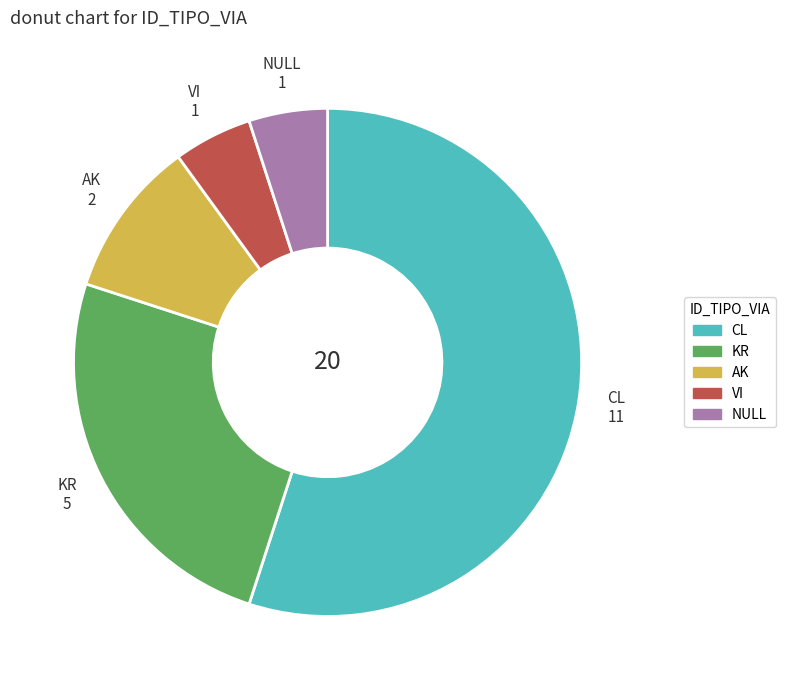

Count the number of slices in the pie.

5